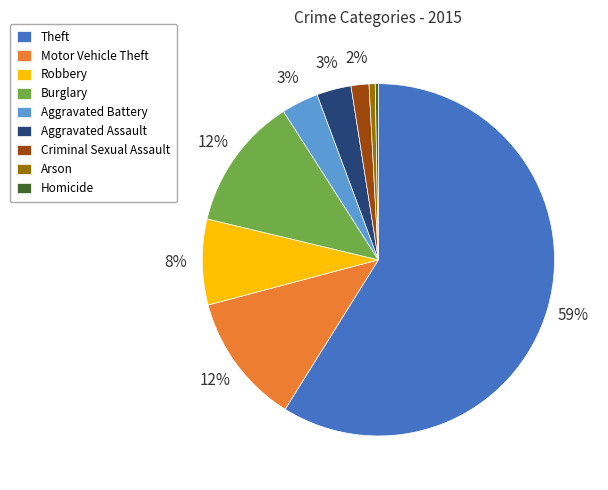

To the nearest percent, what is the average slice percentage?

11%